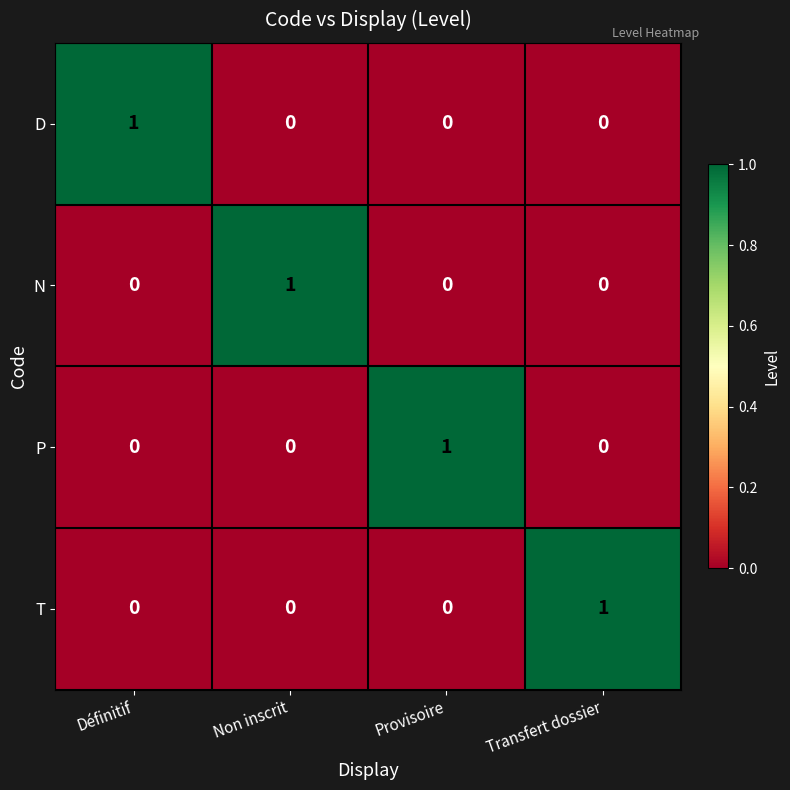

At which label does N reach its peak?

Non inscrit